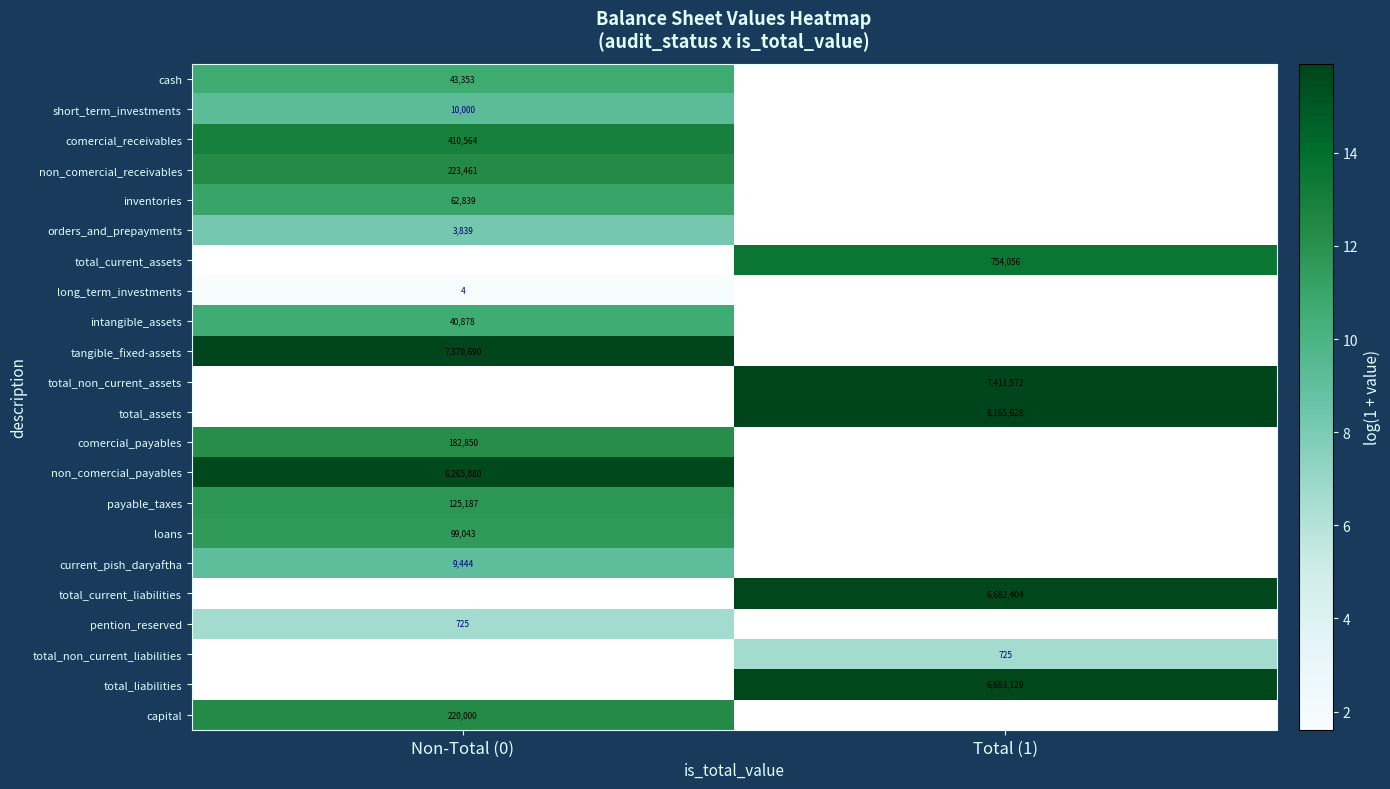

Is it true that comercial_payables equals 182850 at Non-Total (0)?

True